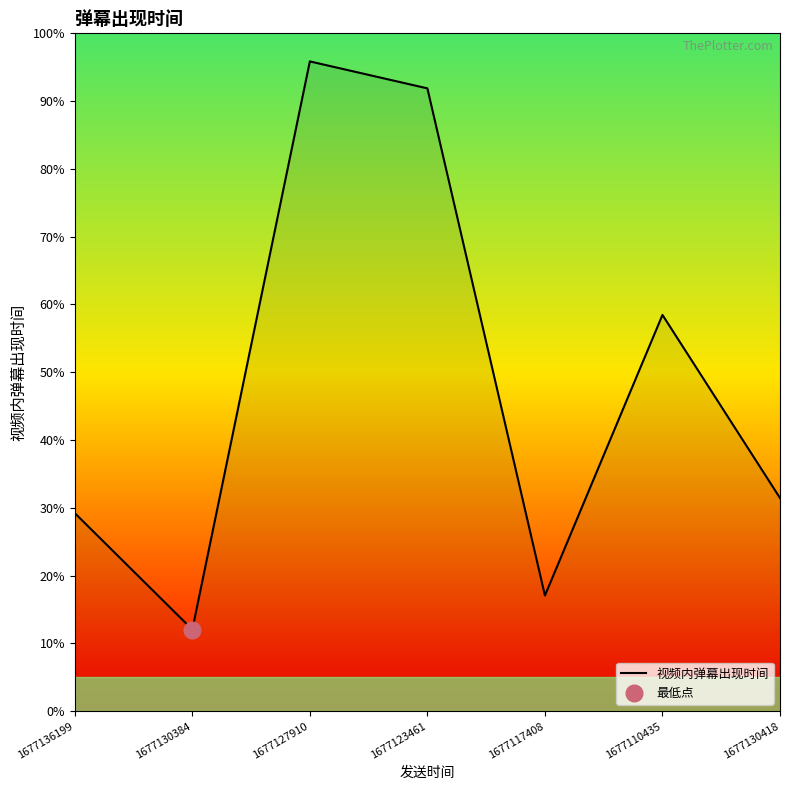

Rank the categories by value from highest to lowest.

1677127910, 1677123461, 1677110435, 1677130418, 1677136199, 1677117408, 1677130384